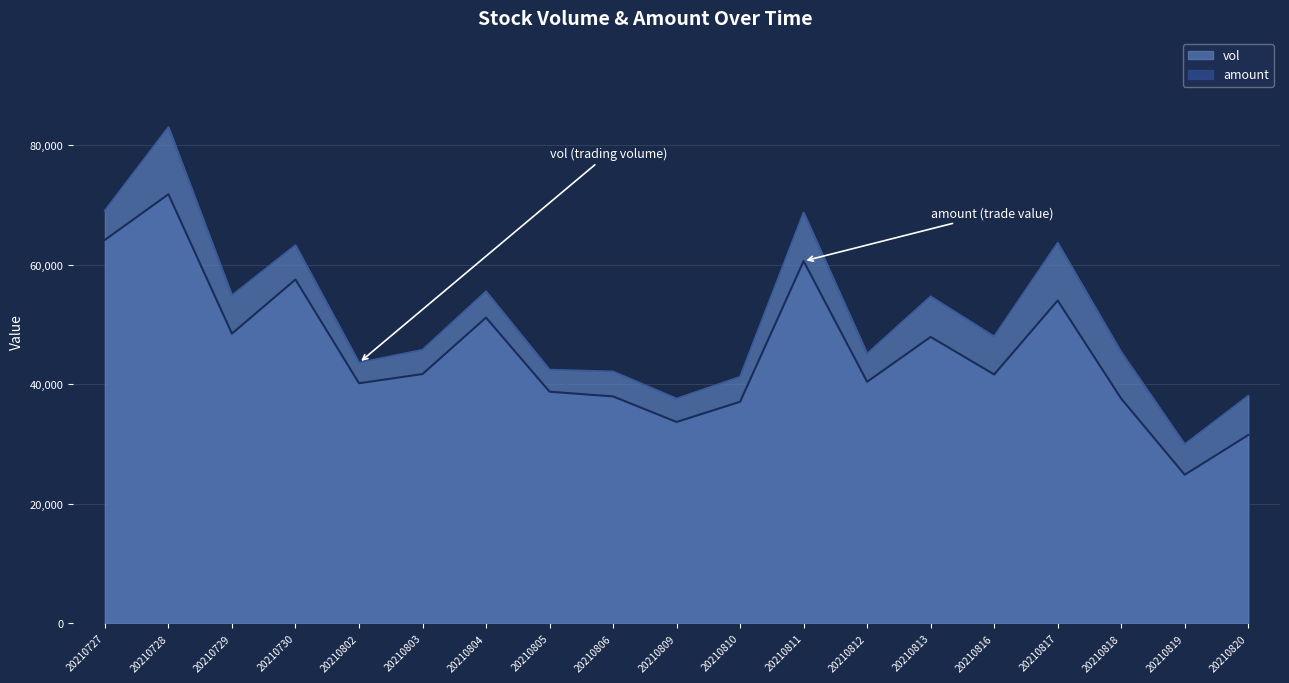

What is the value of the vol point at the 19th from the left?

38058.0